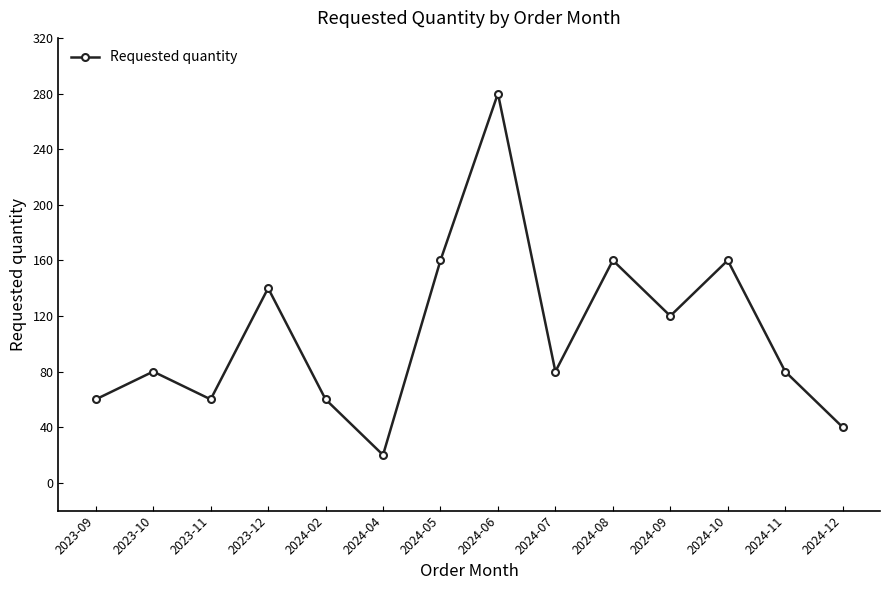

The value at 2023-09 is 60. True or false?

True